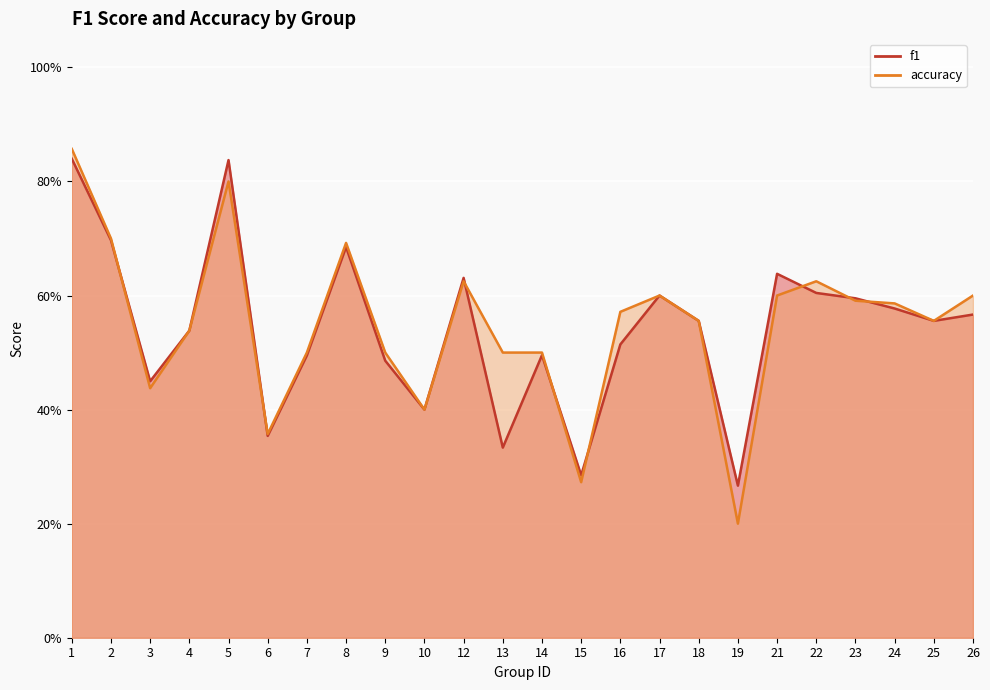

What is the sum of the f1 values at 7 and 4?

1.0